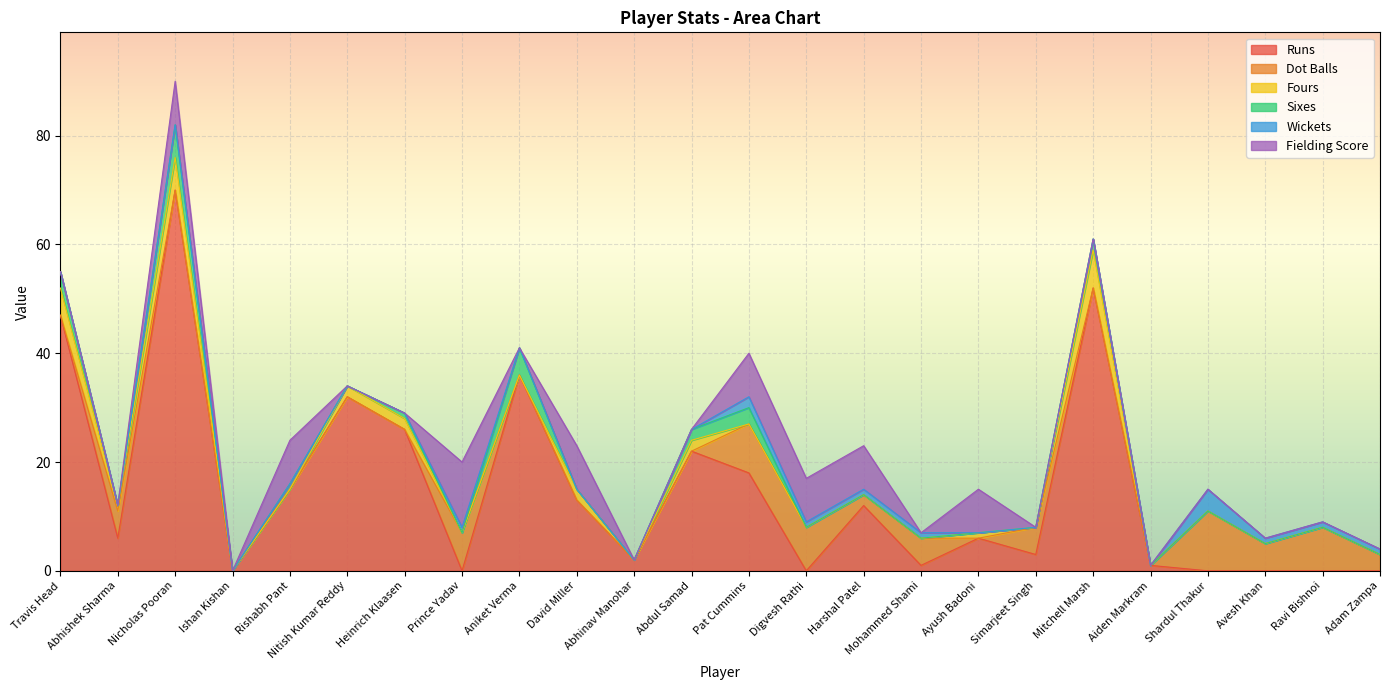

What is the label of the 3rd point from the left?

Nicholas Pooran